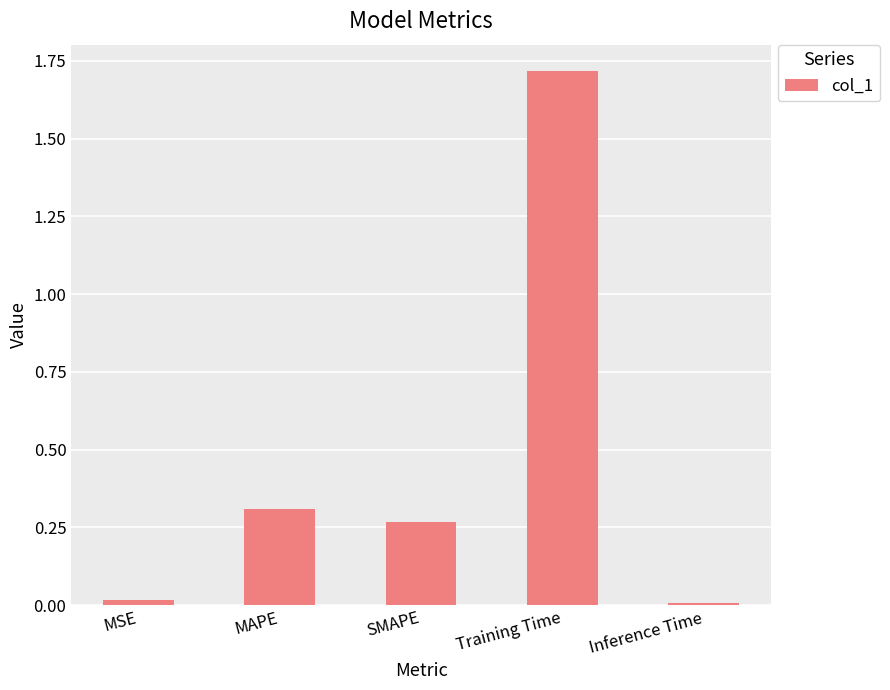

Are the bars grouped side by side (vs. stacked)?

No